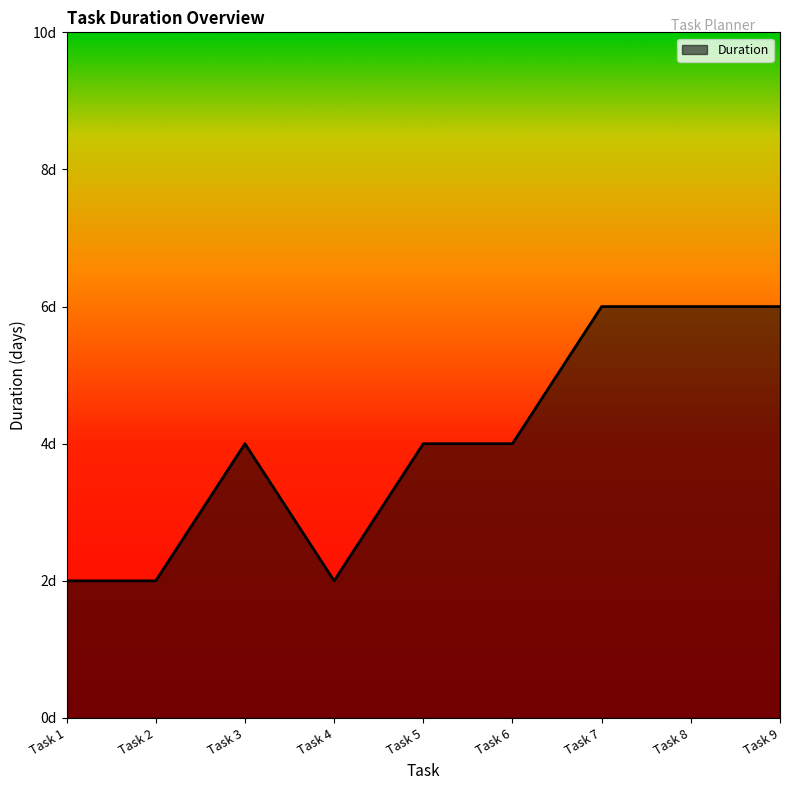

What is the minimum value shown in the chart?

2